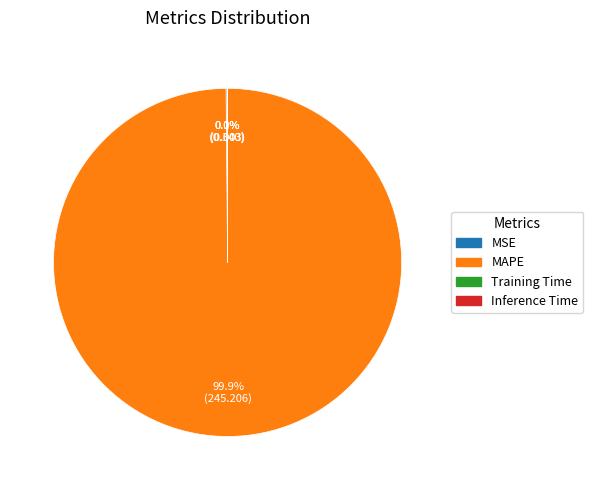

What is the majority slice?

MAPE